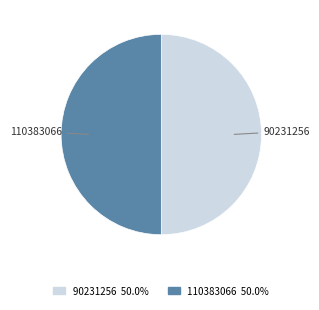

Combined, do 90231256 and 110383066 account for over 50%?

Yes